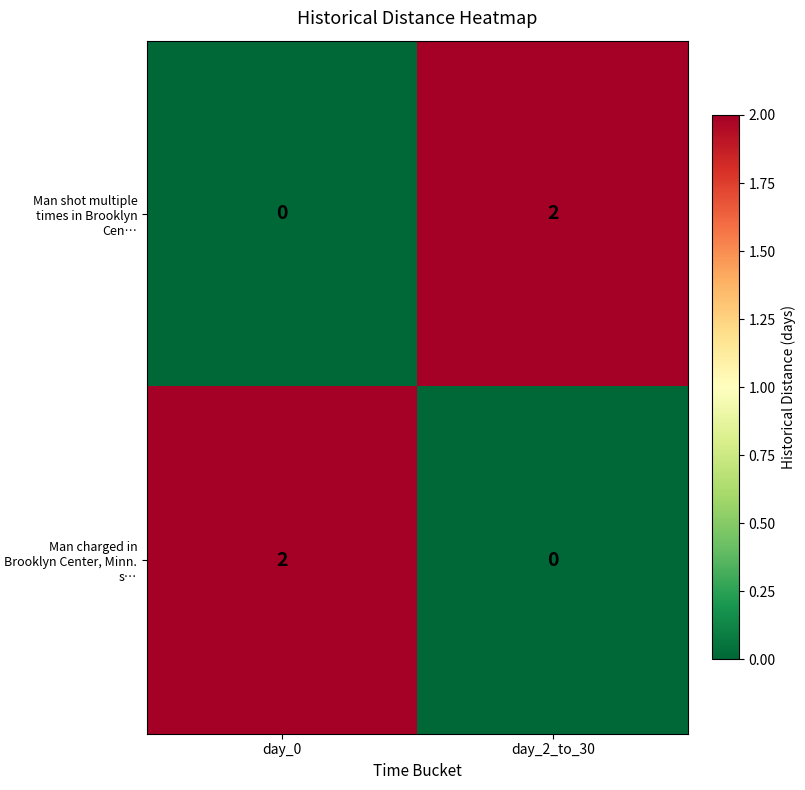

Reading left to right, transcribe all the data shown in this chart.

Man shot multiple times in Brooklyn Cen…: 0	2
Man charged in Brooklyn Center, Minn. s…: 2	0